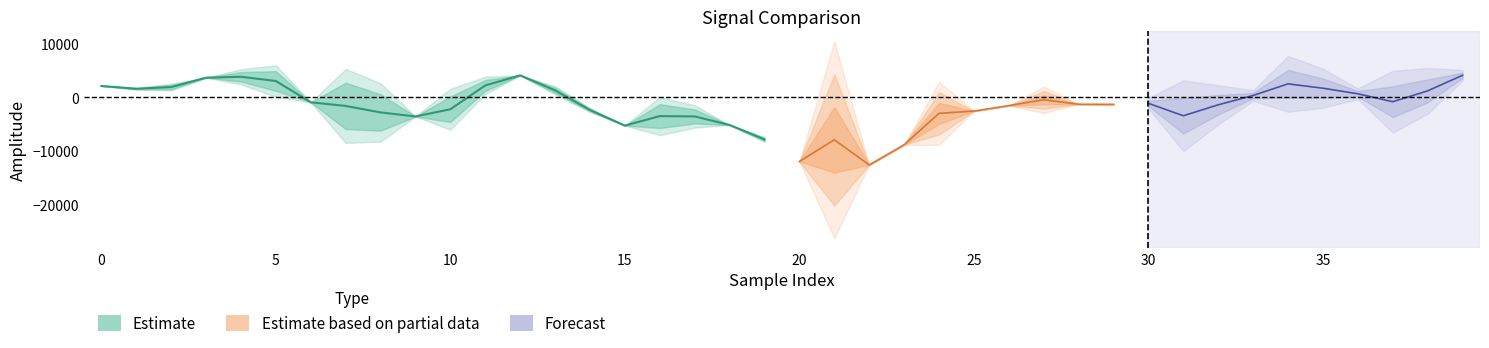

What is the difference between the highest and lowest values at 35?

2655.8